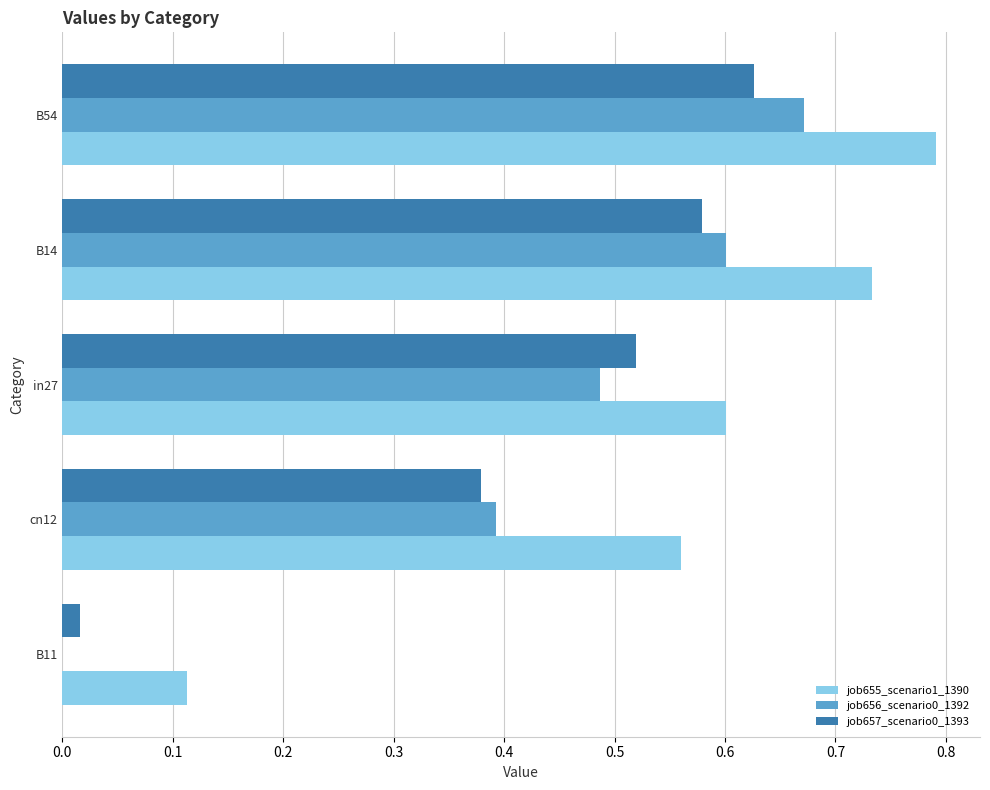

Which category has the highest value across all series?

B54